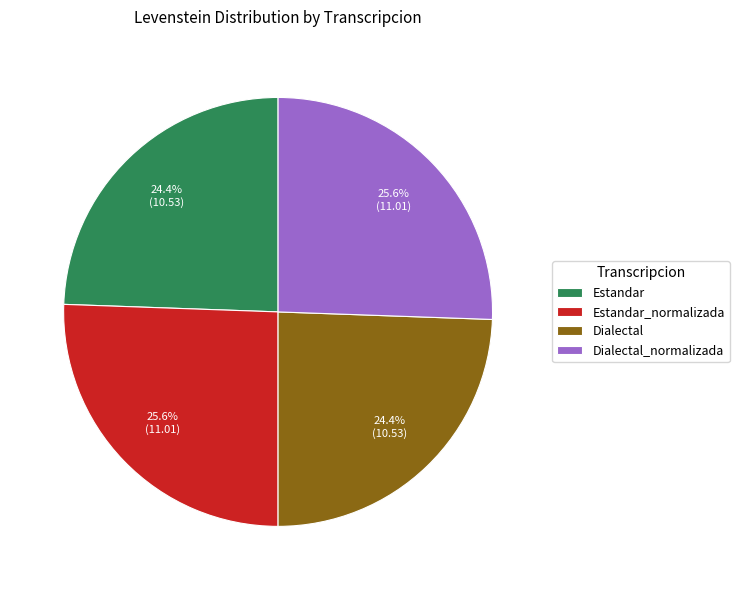

How many slices are in this pie chart?

4